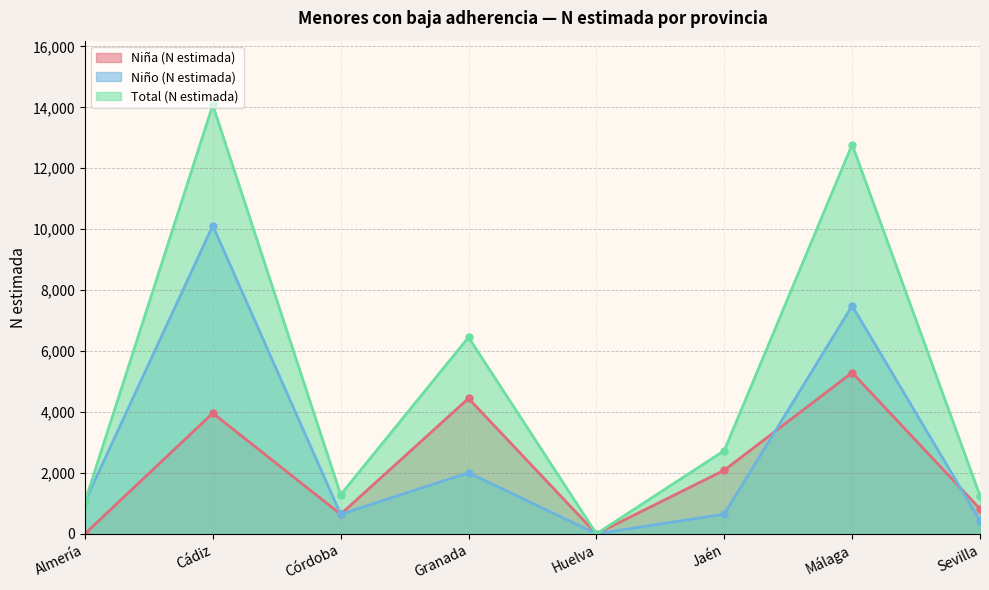

How many values in Niña (N estimada) are above zero?

6